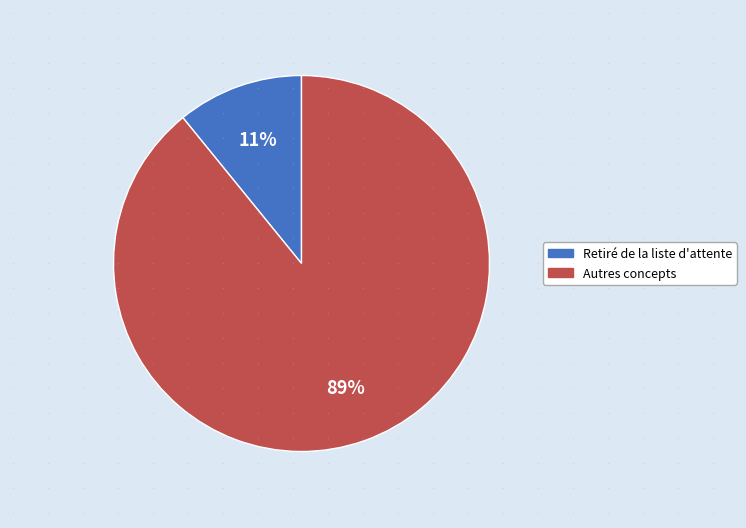

To the nearest percent, what is the average slice percentage?

50%